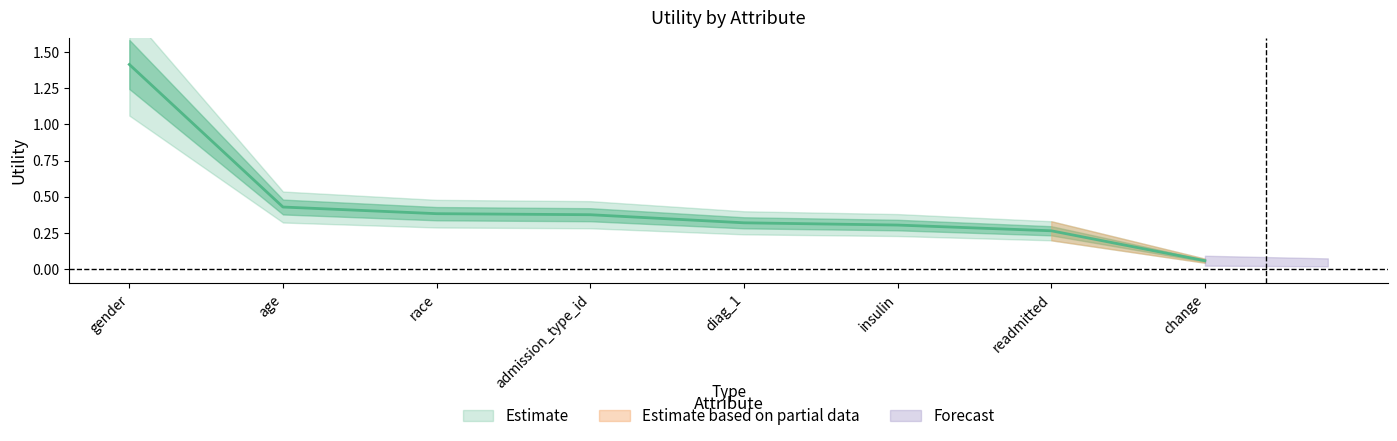

Reading left to right, extract all data points from this chart.

gender=1.4	age=0.4	race=0.4	admission_type_id=0.4	diag_1=0.3	insulin=0.3	readmitted=0.3	change=0.1